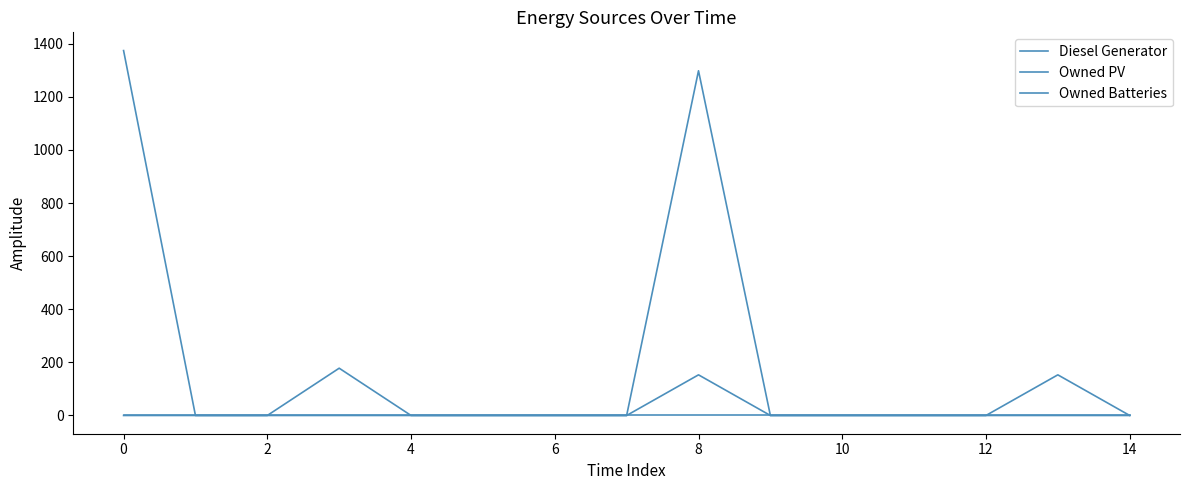

At how many categories does at least one series exceed 829?

2